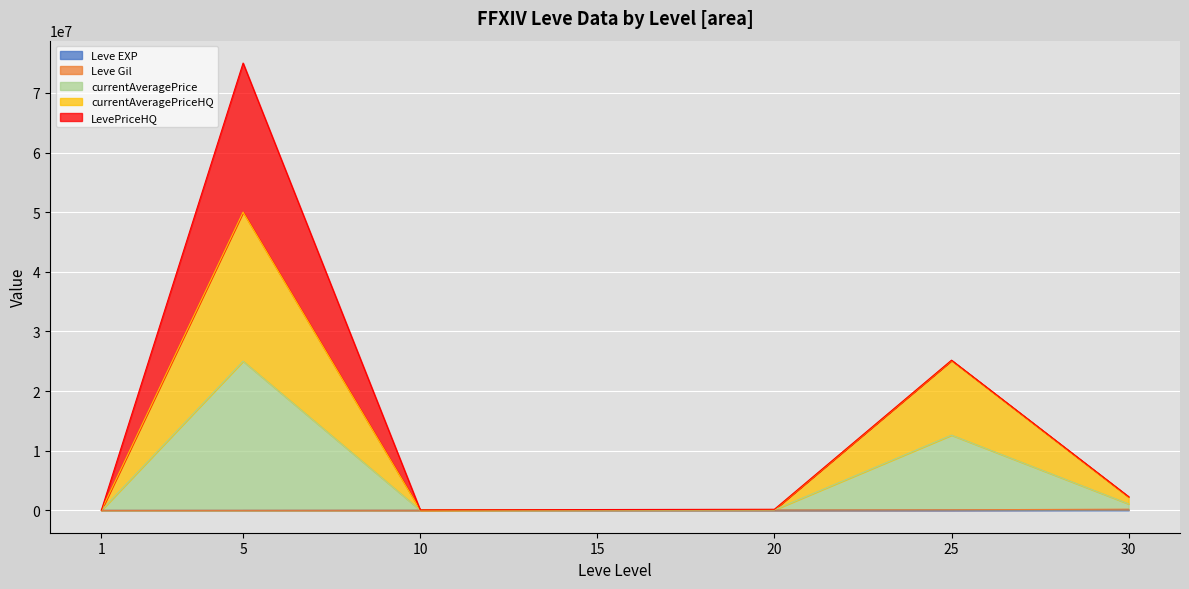

How many lines are shown in the chart?

5